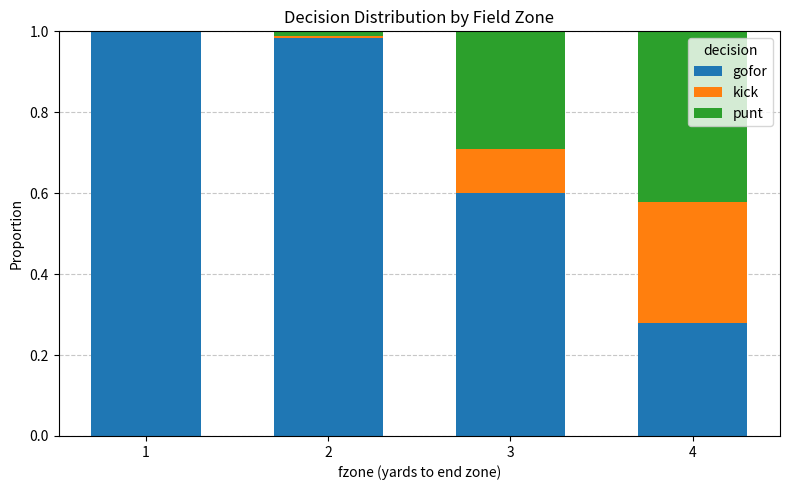

The value of gofor at 2 is 1.0. True or false?

True